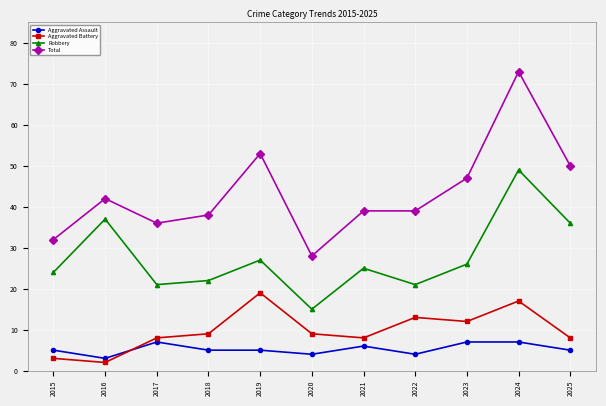

At which category does Total reach its first local valley?

2017